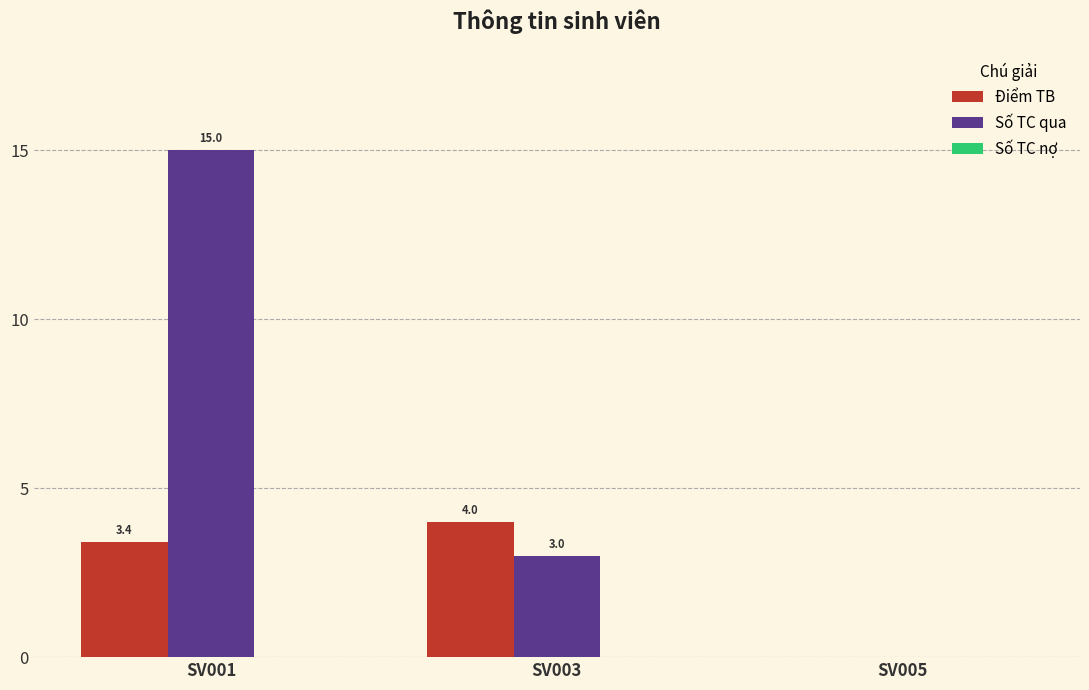

What is the spread (max minus min) of values at SV003?

1.0